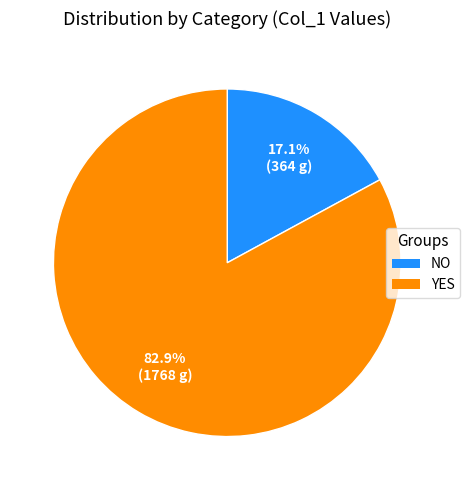

Rank the categories by value from highest to lowest.

YES, NO